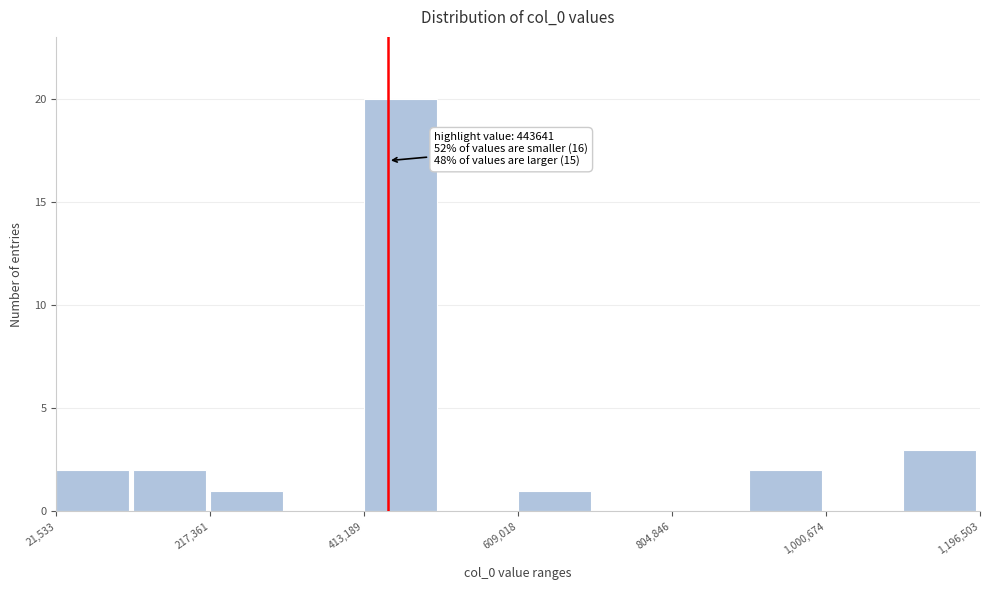

Over which range of the x-axis is the bar tallest?

420000 to 520000